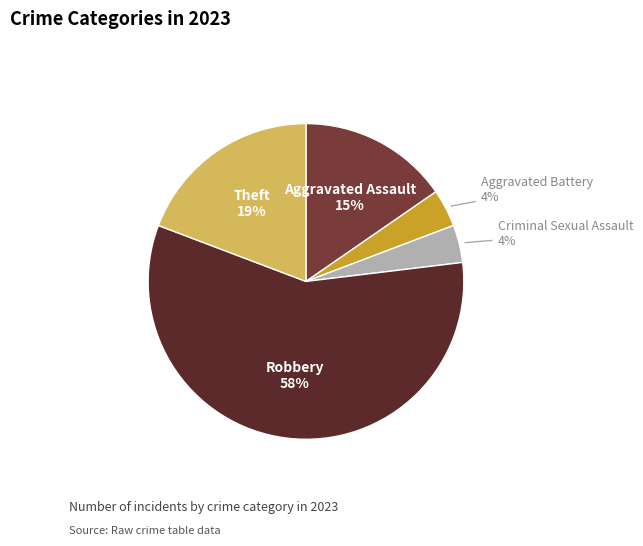

To the nearest percent, what portion does Robbery represent?

58%